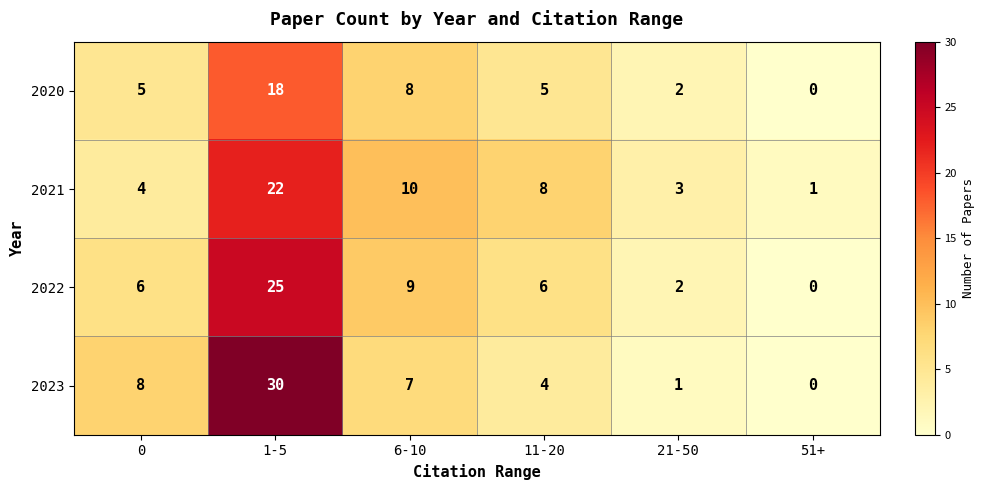

Between 0 and 51+, which series saw the biggest shift?

2023